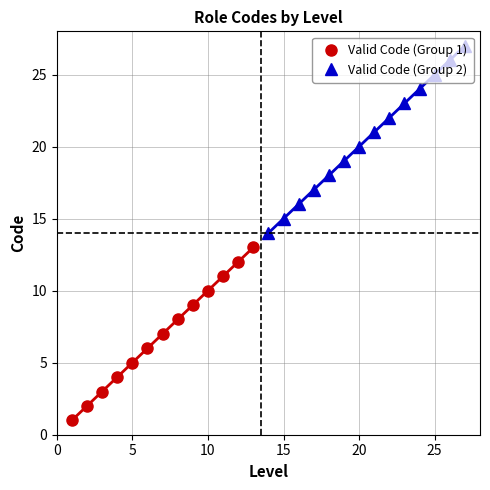

Does the chart have visible grid lines?

Yes